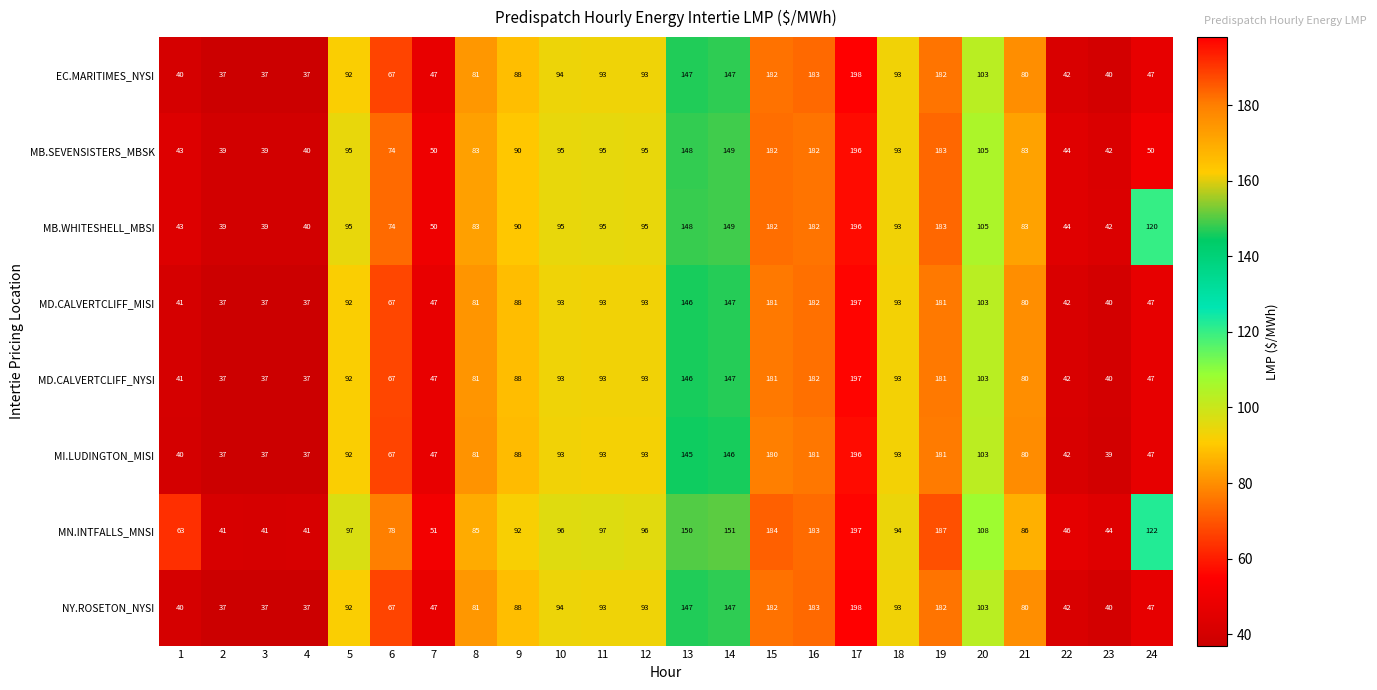

At which category is the sum across all series the highest?

17